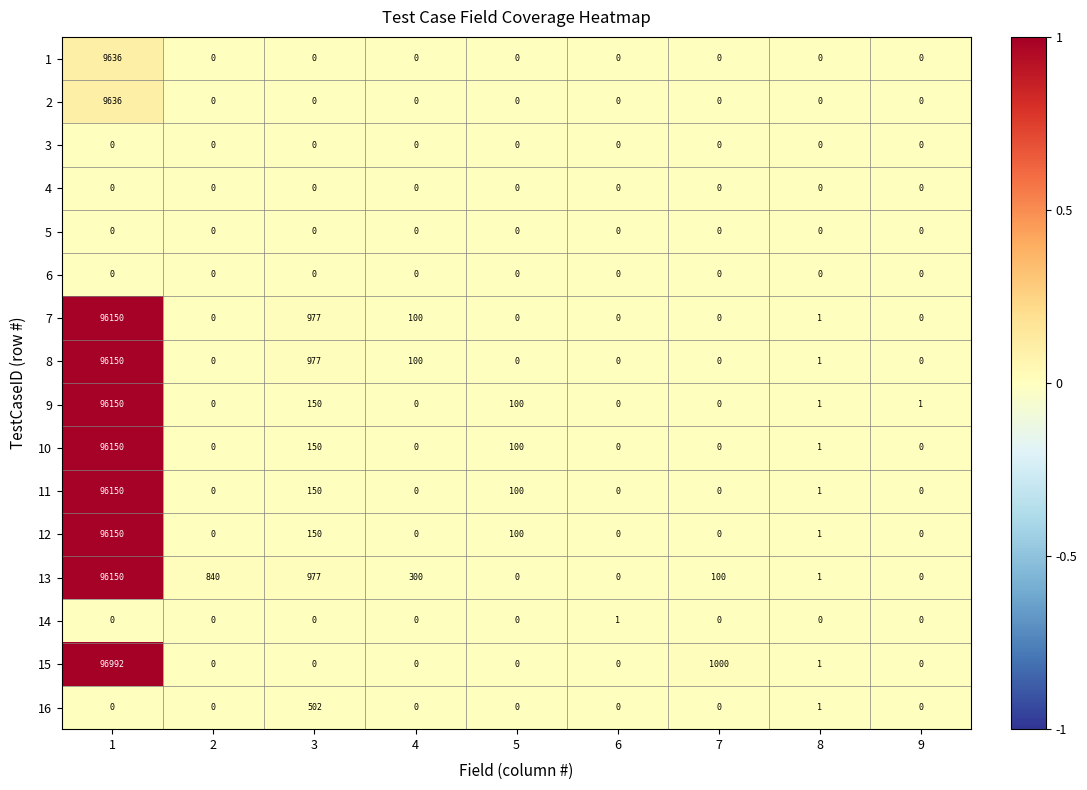

What is the maximum value shown in the chart?

96992